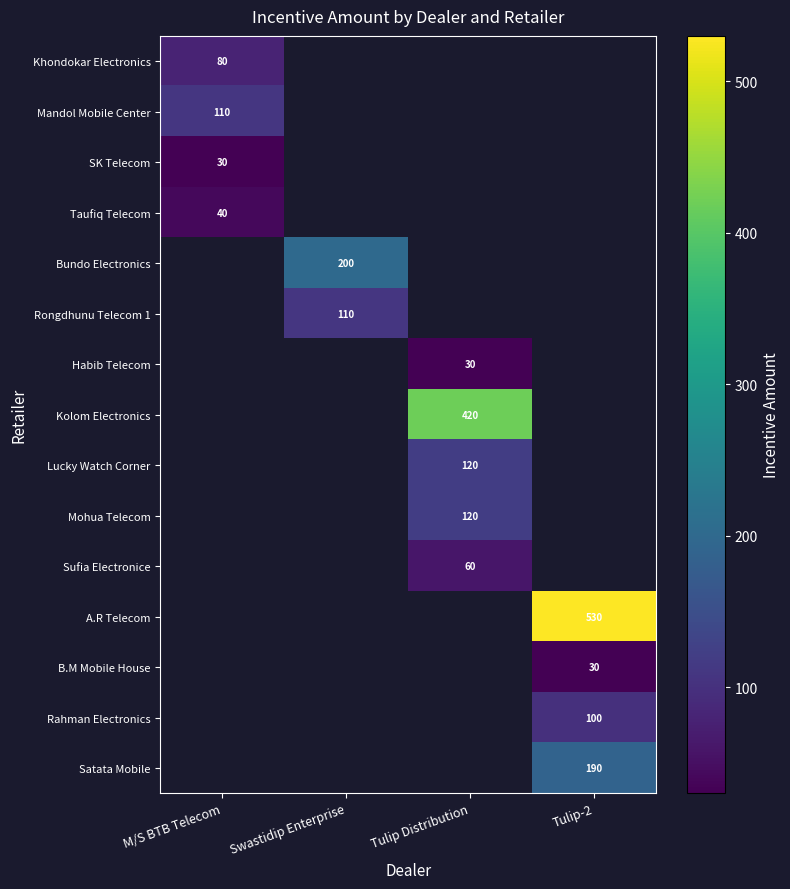

The Taufiq Telecom series shows 58 at M/S BTB Telecom. True or false?

False